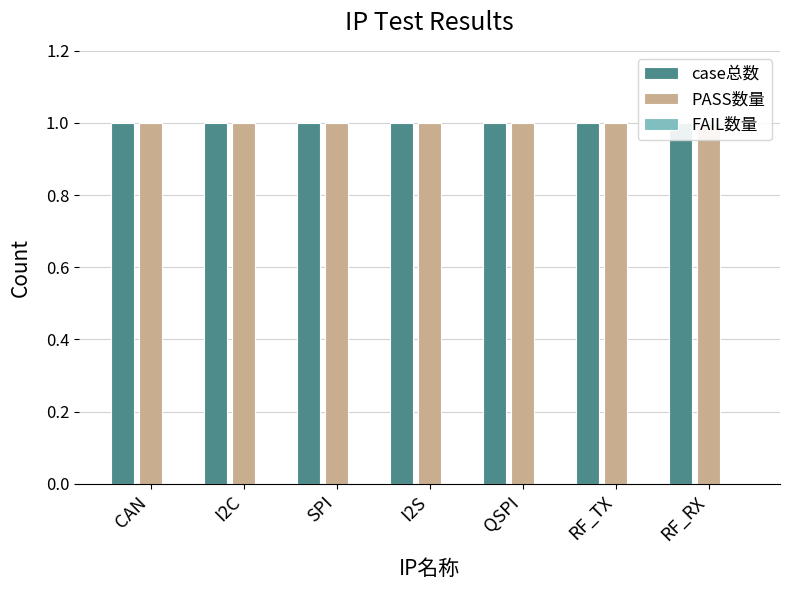

What is the label of the 3rd bar from the left?

SPI